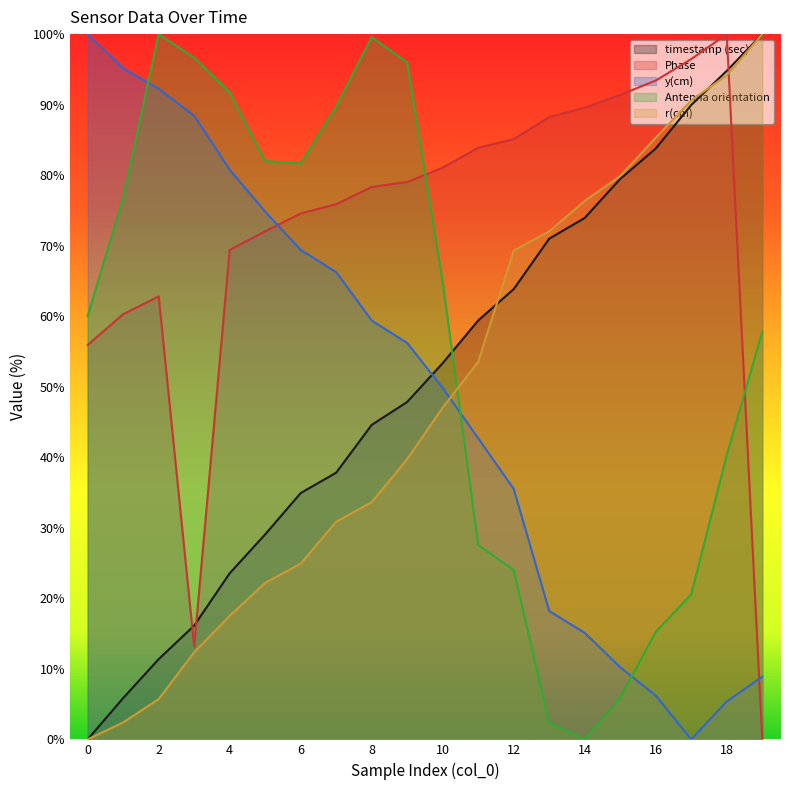

How many data points in timestamp (sec) are less than 53?

10